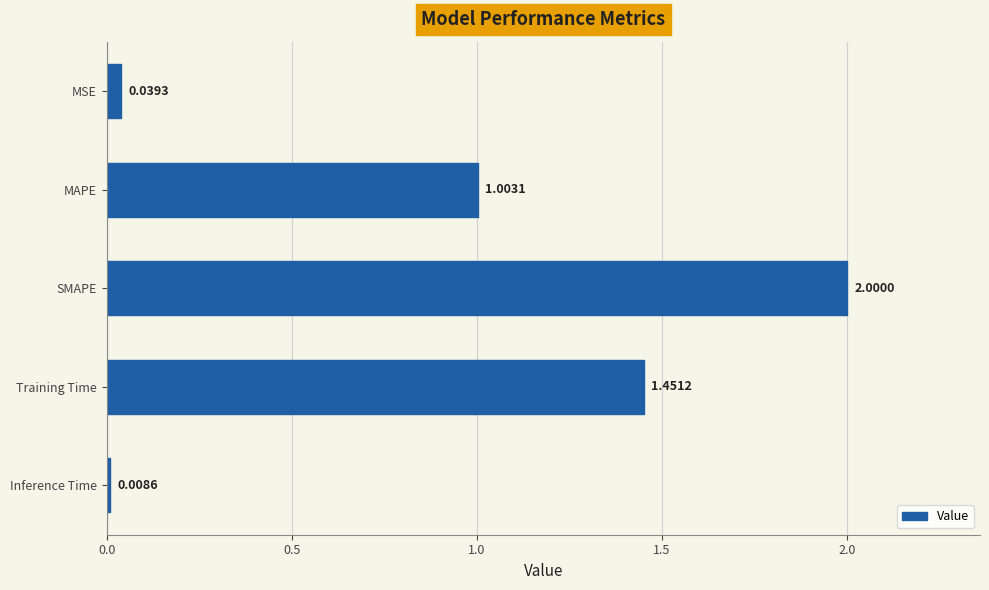

What is the difference between the maximum and minimum values?

2.0